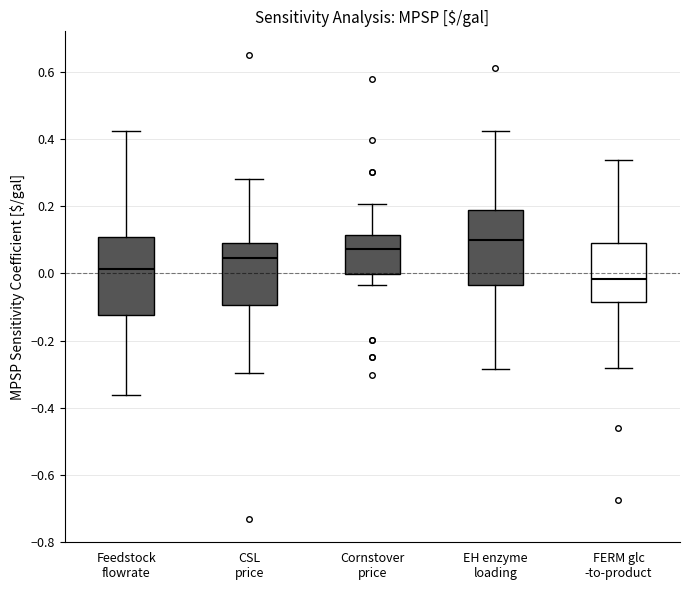

Reading left to right, transcribe this box plot: for each box, give where its median line is, the range the box spans, and where its two whiskers end, as read against the y-axis. The values are not printed on the chart, so give them approximately, as read against the axis.

Feedstock flowrate: median 0.02, box -0.12 to 0.10, whiskers -0.36 to 0.42
CSL price: median 0.04, box -0.10 to 0.08, whiskers -0.30 to 0.28
Cornstover price: median 0.08, box 0.00 to 0.12, whiskers -0.04 to 0.20
EH enzyme loading: median 0.10, box -0.04 to 0.18, whiskers -0.28 to 0.42
FERM glc -to-product: median -0.02, box -0.08 to 0.10, whiskers -0.28 to 0.34